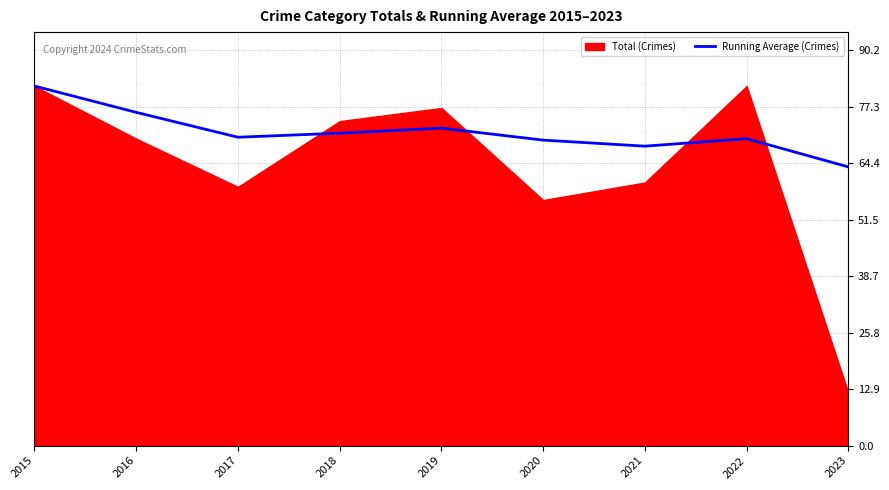

True or false: Running Average (Crimes) has a value of 68.3 at 2021.

True